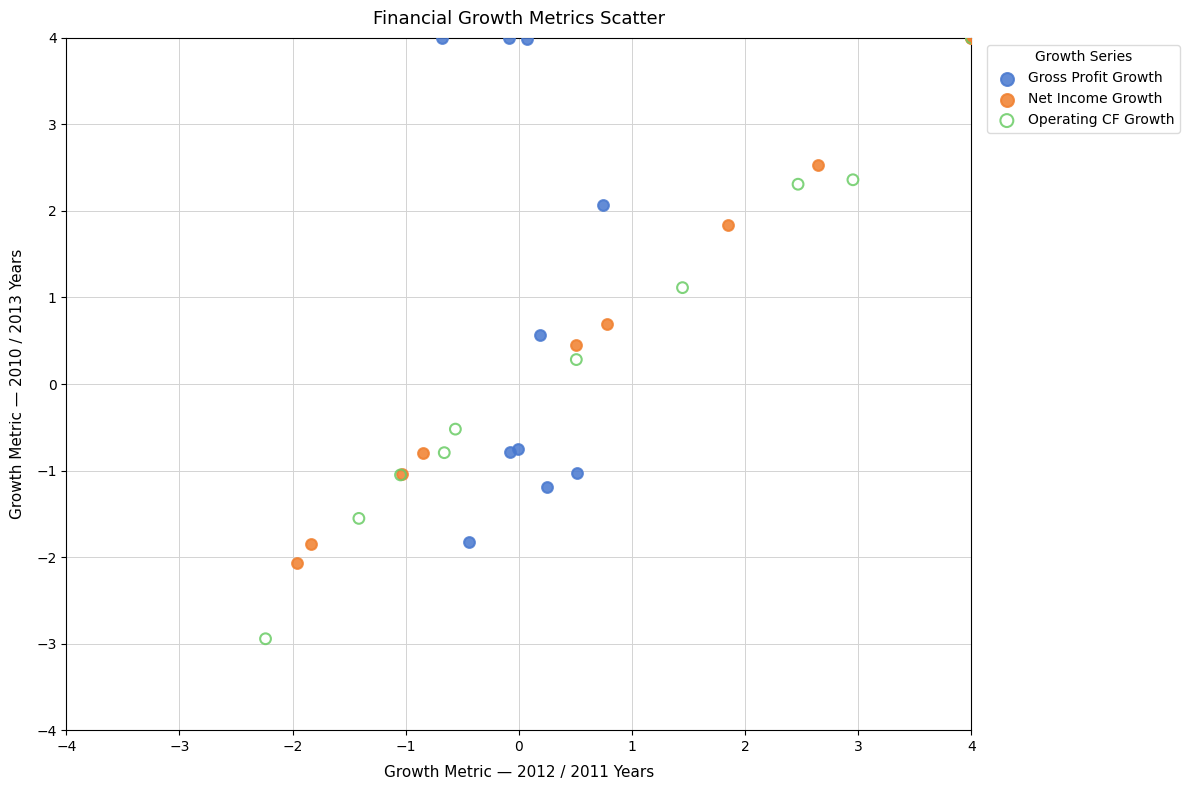

Which series has the largest Y range (max minus min)?

Operating CF Growth